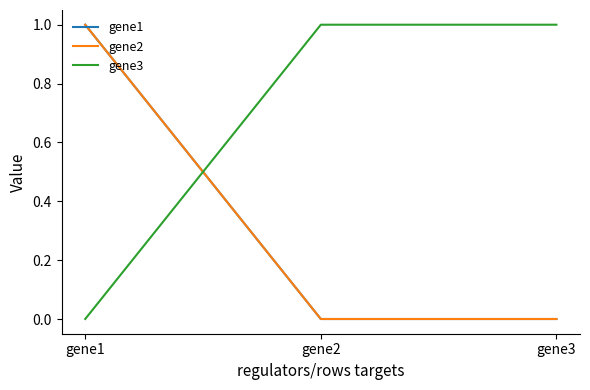

Reading left to right, what are all the values shown in this chart?

gene1: gene1=1	gene2=0	gene3=0
gene2: gene1=1	gene2=0	gene3=0
gene3: gene1=0	gene2=1	gene3=1